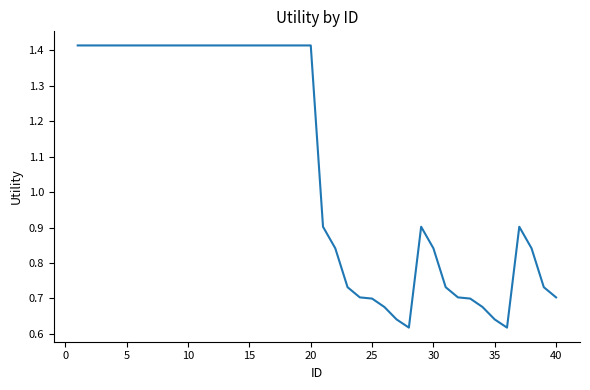

Is it true that the value at 25 is 1.0?

False